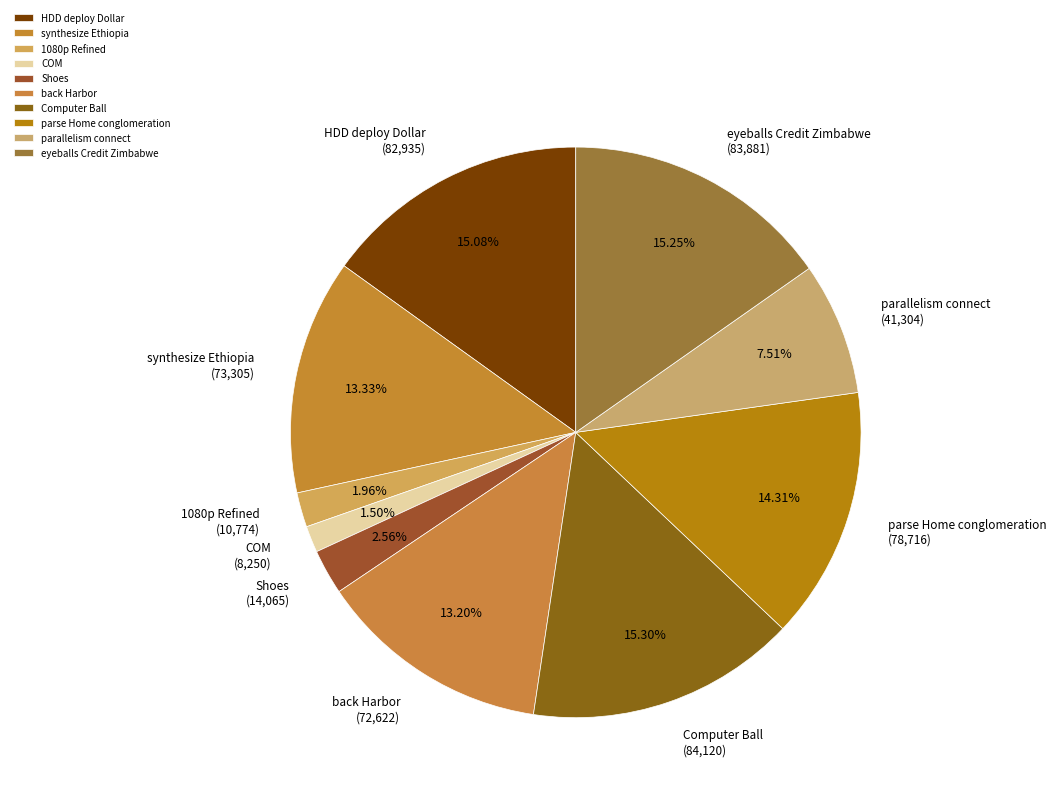

Is there a majority slice in this chart?

No